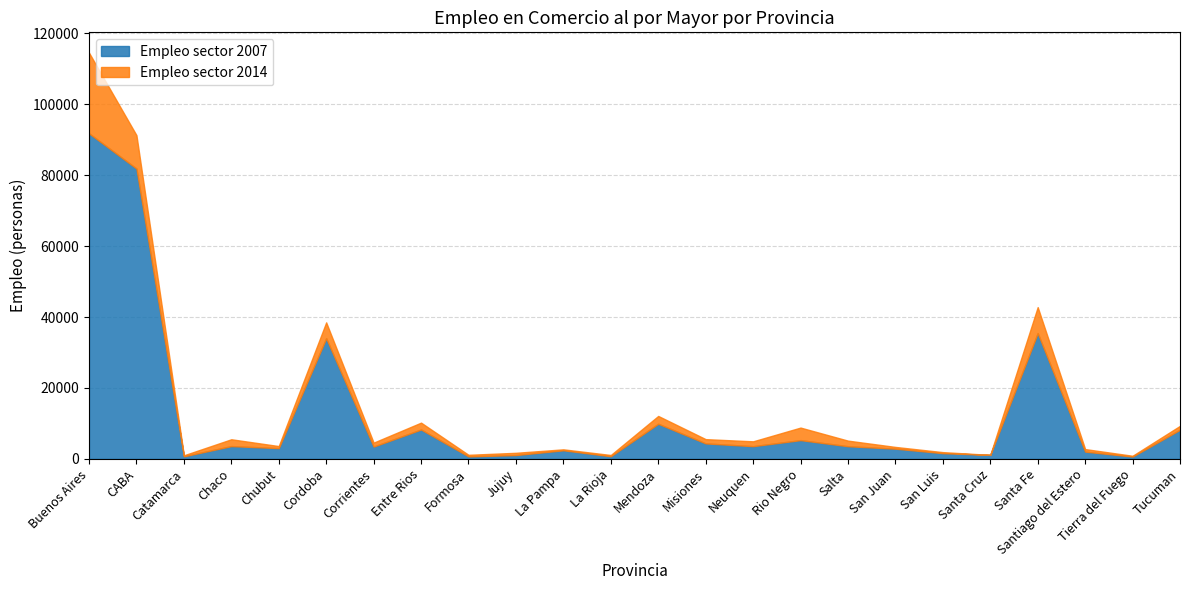

Reading left to right, list all the values displayed in this chart.

Empleo sector 2007: 91811.8	81881.8	722.0	3607.2	3038.0	34018.8	3474.0	8287.5	700.8	1082.0	2427.2	745.5	9904.0	4367.5	3585.5	5295.5	3572.8	2879.5	1615.8	1132.5	35468.0	2049.0	658.5	8219.5
Empleo sector 2014: 114564.0	91299.2	1011.0	5534.2	3616.5	38499.5	4586.8	10223.5	1151.2	1714.8	2694.8	1099.5	12109.5	5569.8	4956.2	8829.2	5149.0	3373.8	1908.2	1014.5	42799.8	2767.0	882.0	9321.2